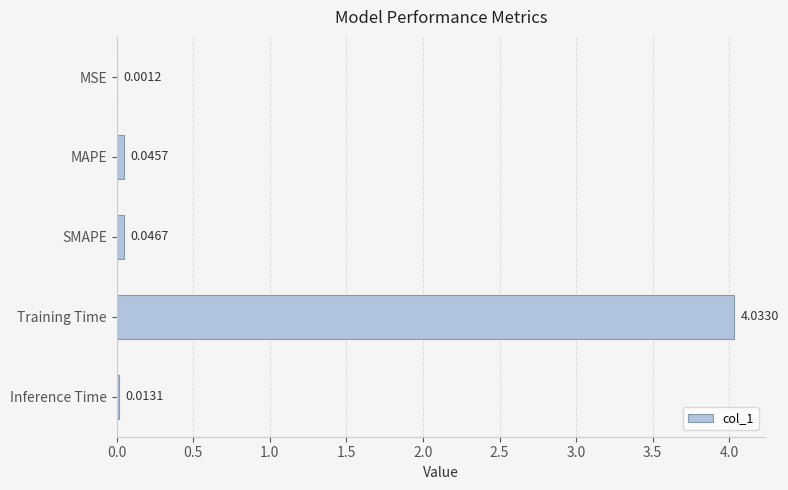

At which label is the value closest to 2?

SMAPE